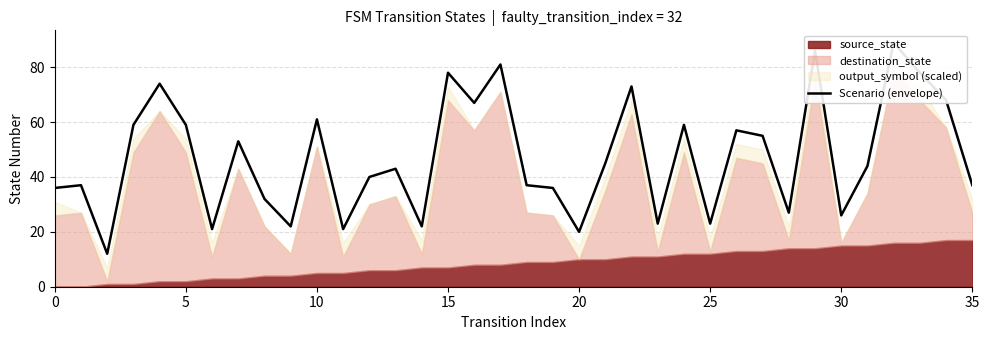

The chart shows a value of 59 at 5. True or false?

False